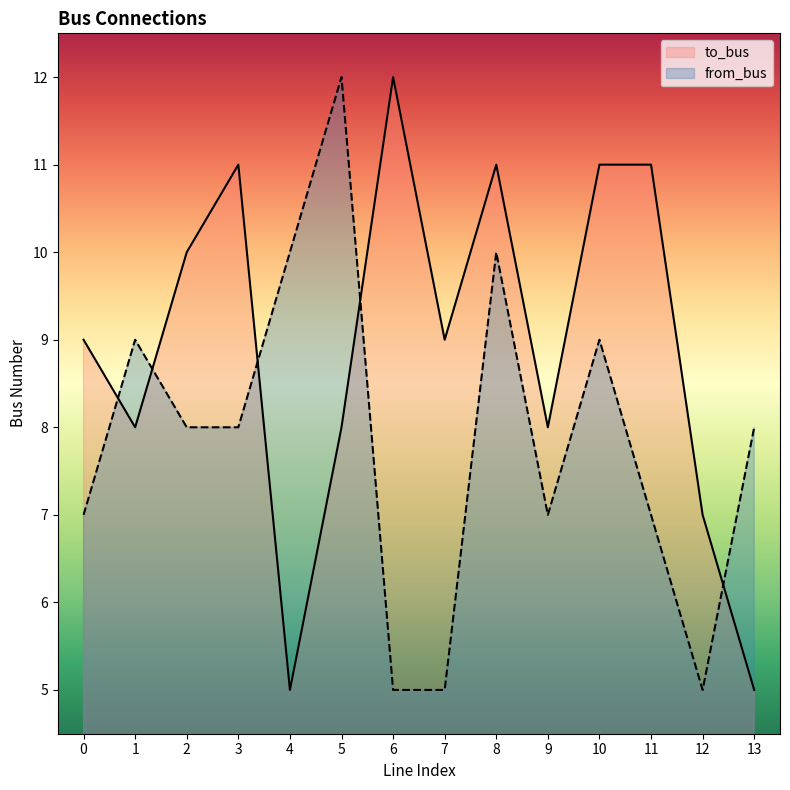

The to_bus series shows 9 at 0. True or false?

True